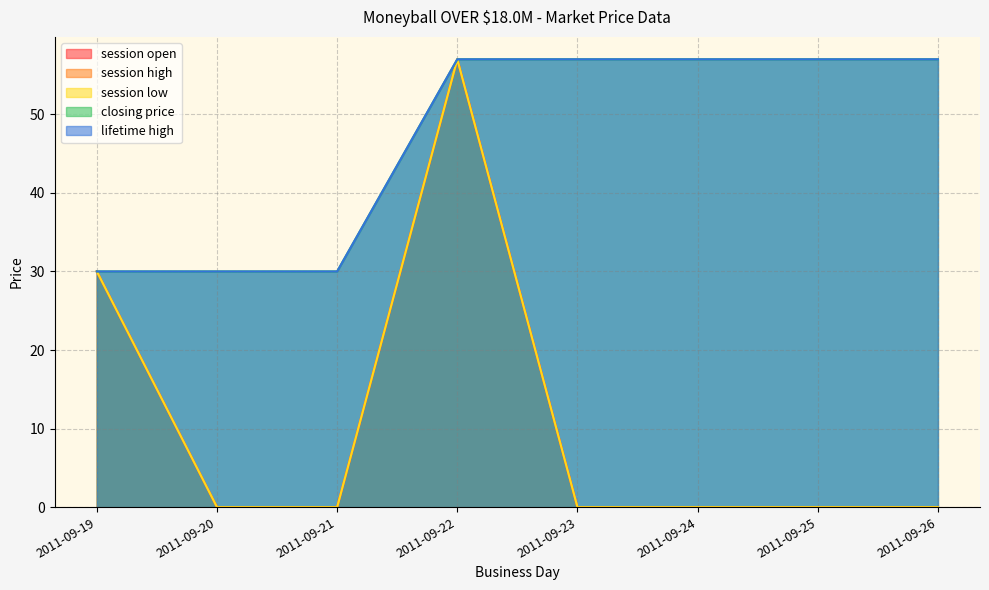

Which category has the lowest value in the session high series?

2011-09-20